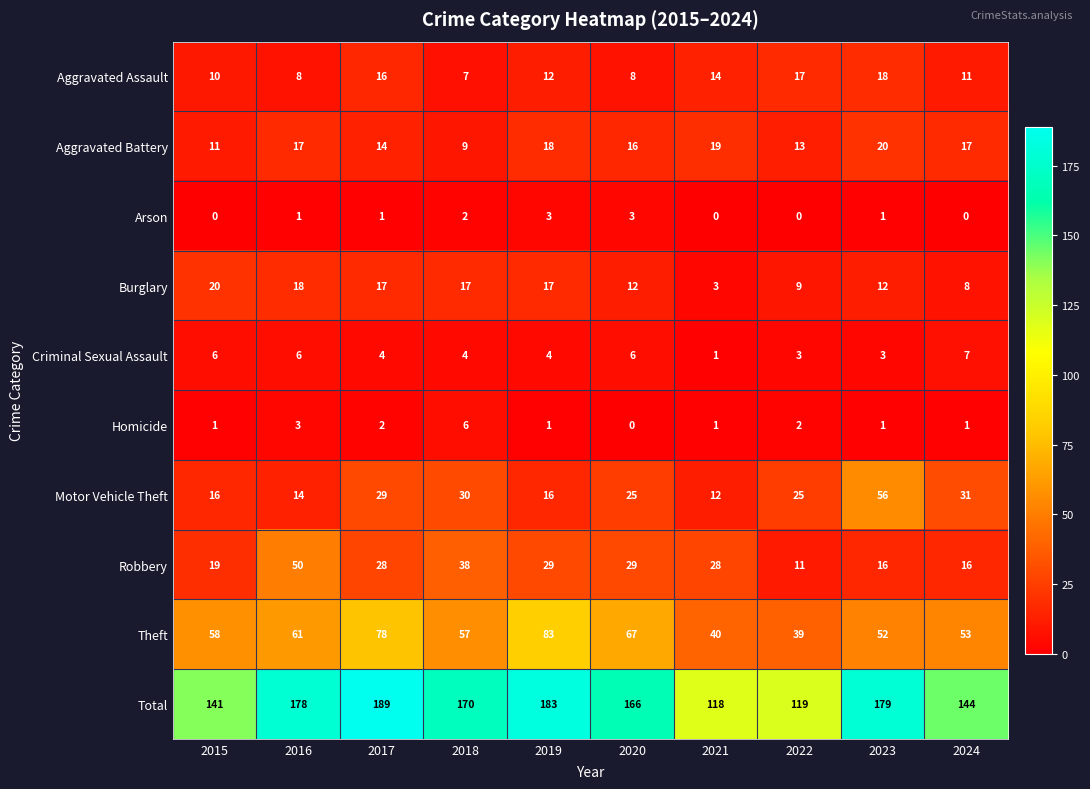

Rank the series at 2016 from highest to lowest value.

Total, Theft, Robbery, Burglary, Aggravated Battery, Motor Vehicle Theft, Aggravated Assault, Criminal Sexual Assault, Homicide, Arson